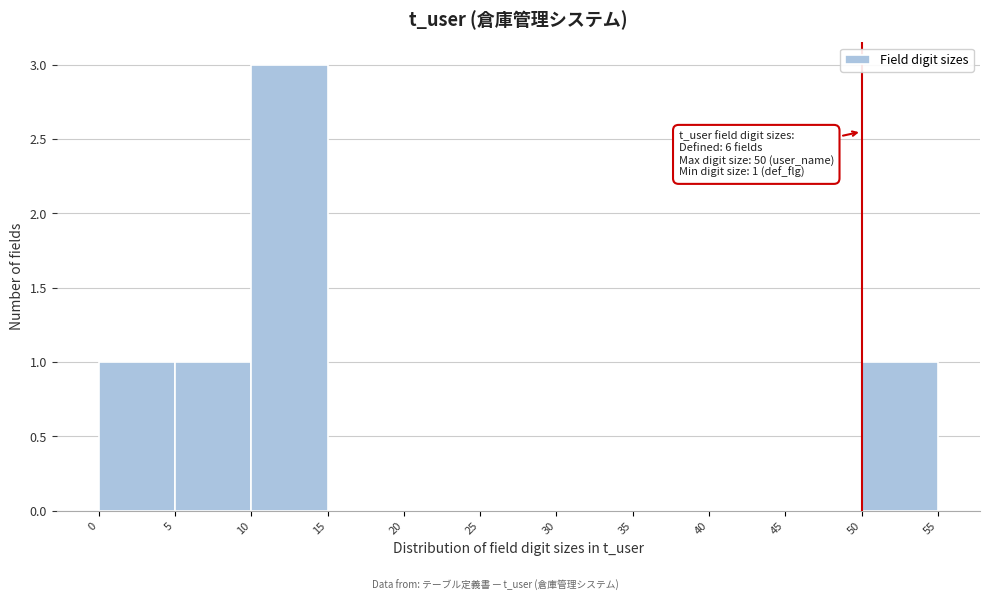

Which range on the x-axis has the tallest bar?

10 to 15